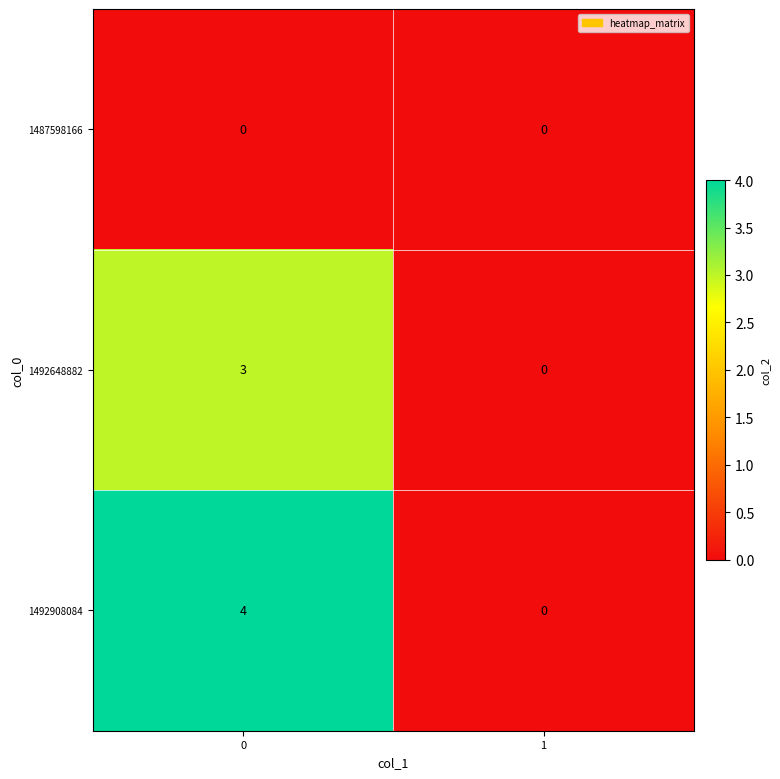

The 1487598166 series shows 0 at 1. True or false?

True